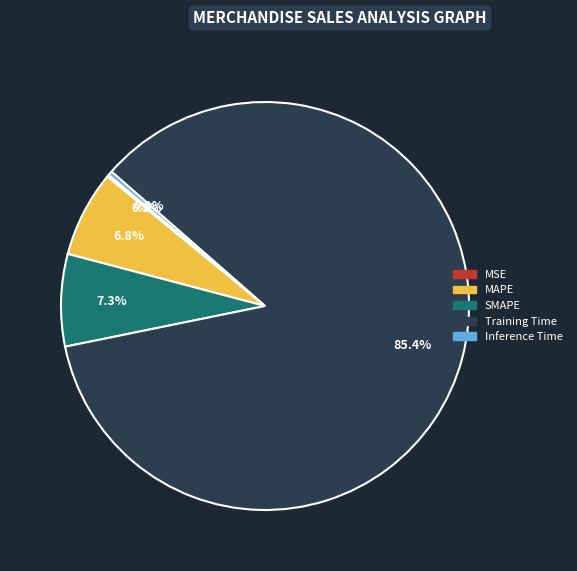

Which has a higher value, Training Time or MAPE?

Training Time